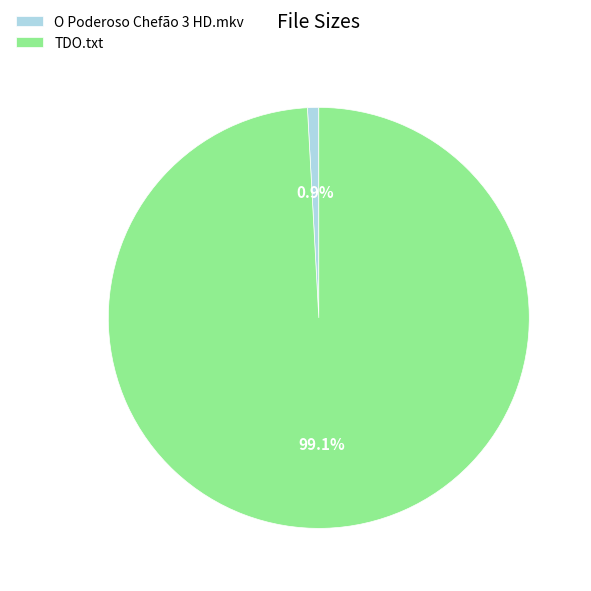

Rank the categories by value from highest to lowest.

TDO.txt, O Poderoso Chefão 3 HD.mkv